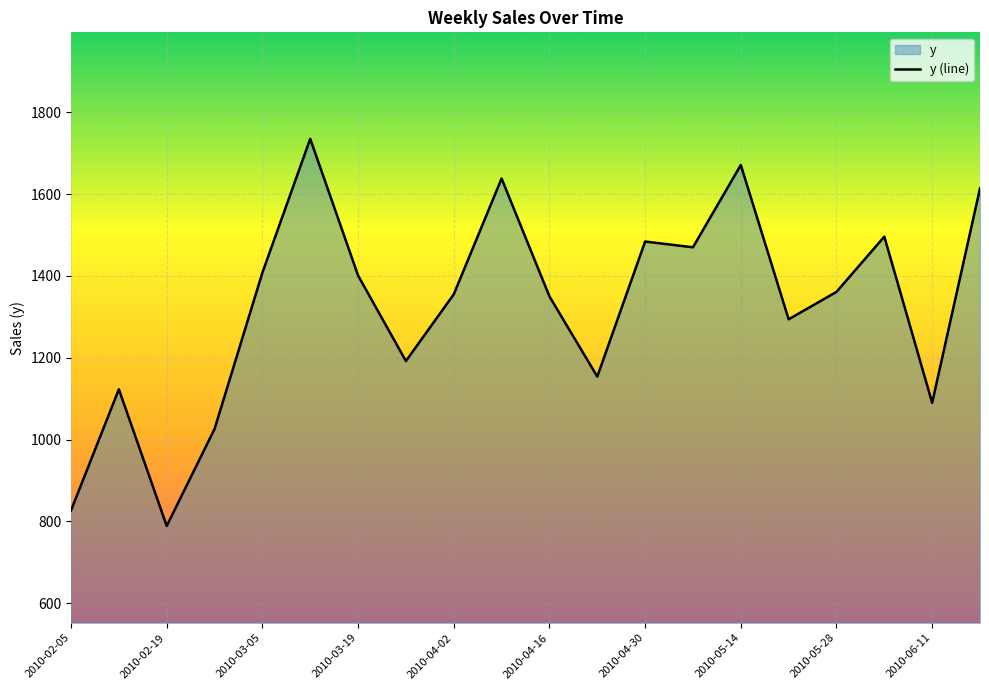

What is the approximate value at 2010-04-23?

1154